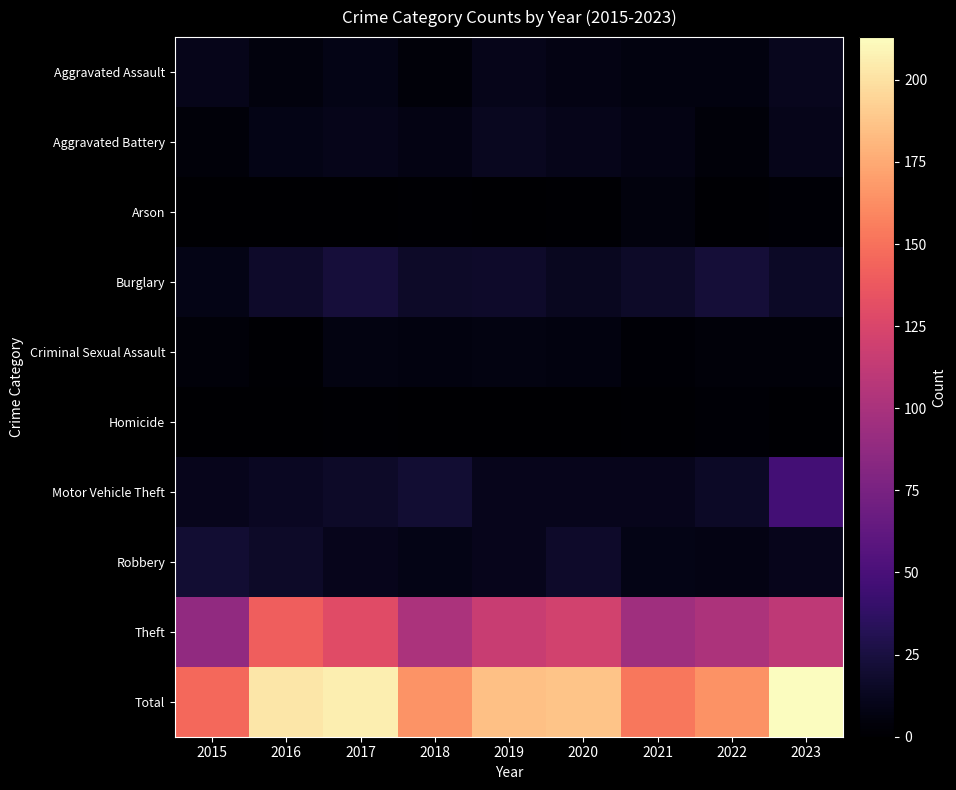

Which series has the largest total across all categories?

Total